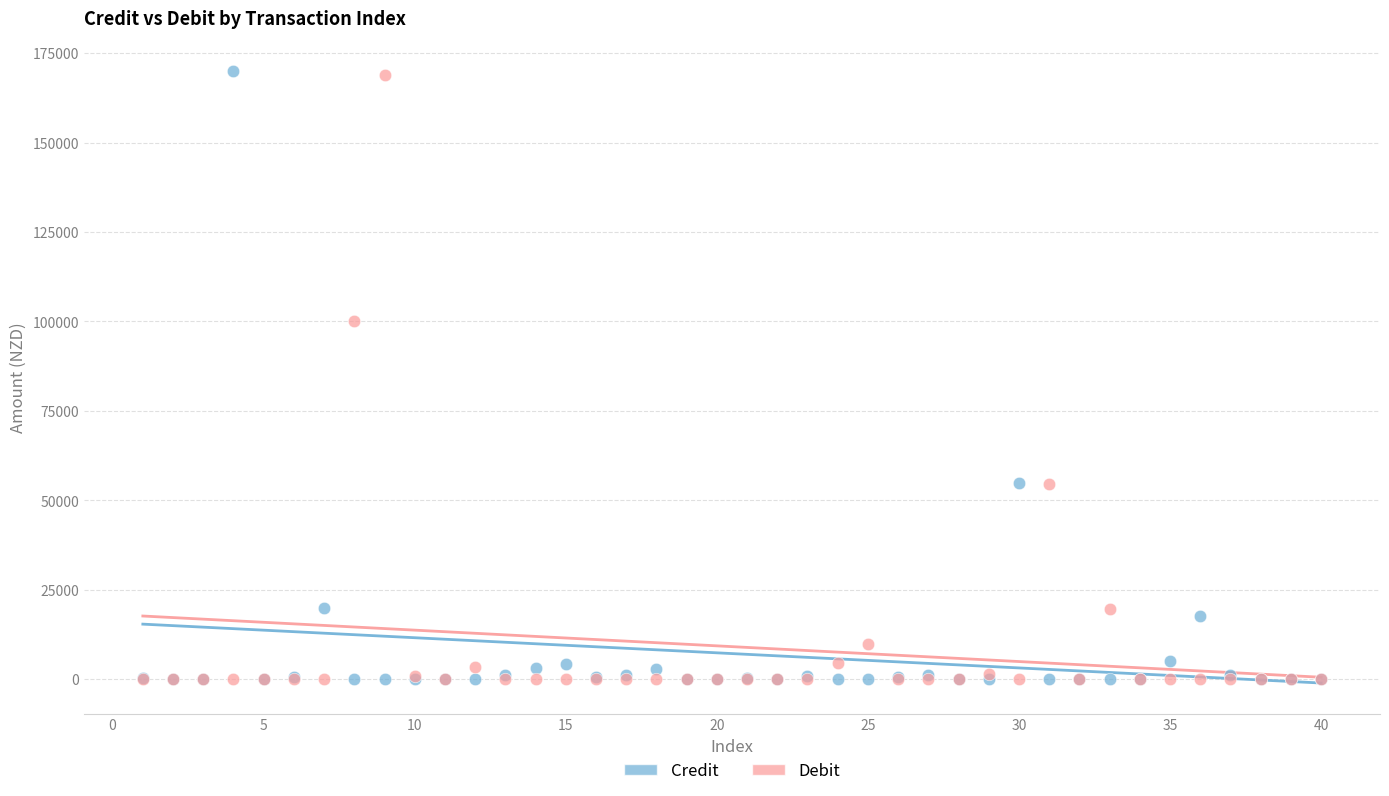

Across all series, what Y value is closest to 84940?

100000.0